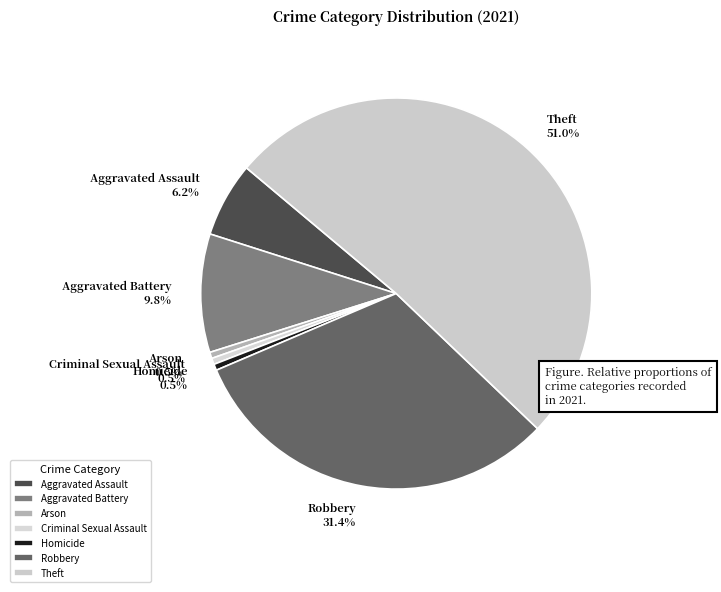

Is the sum of Theft and Criminal Sexual Assault greater than half?

Yes